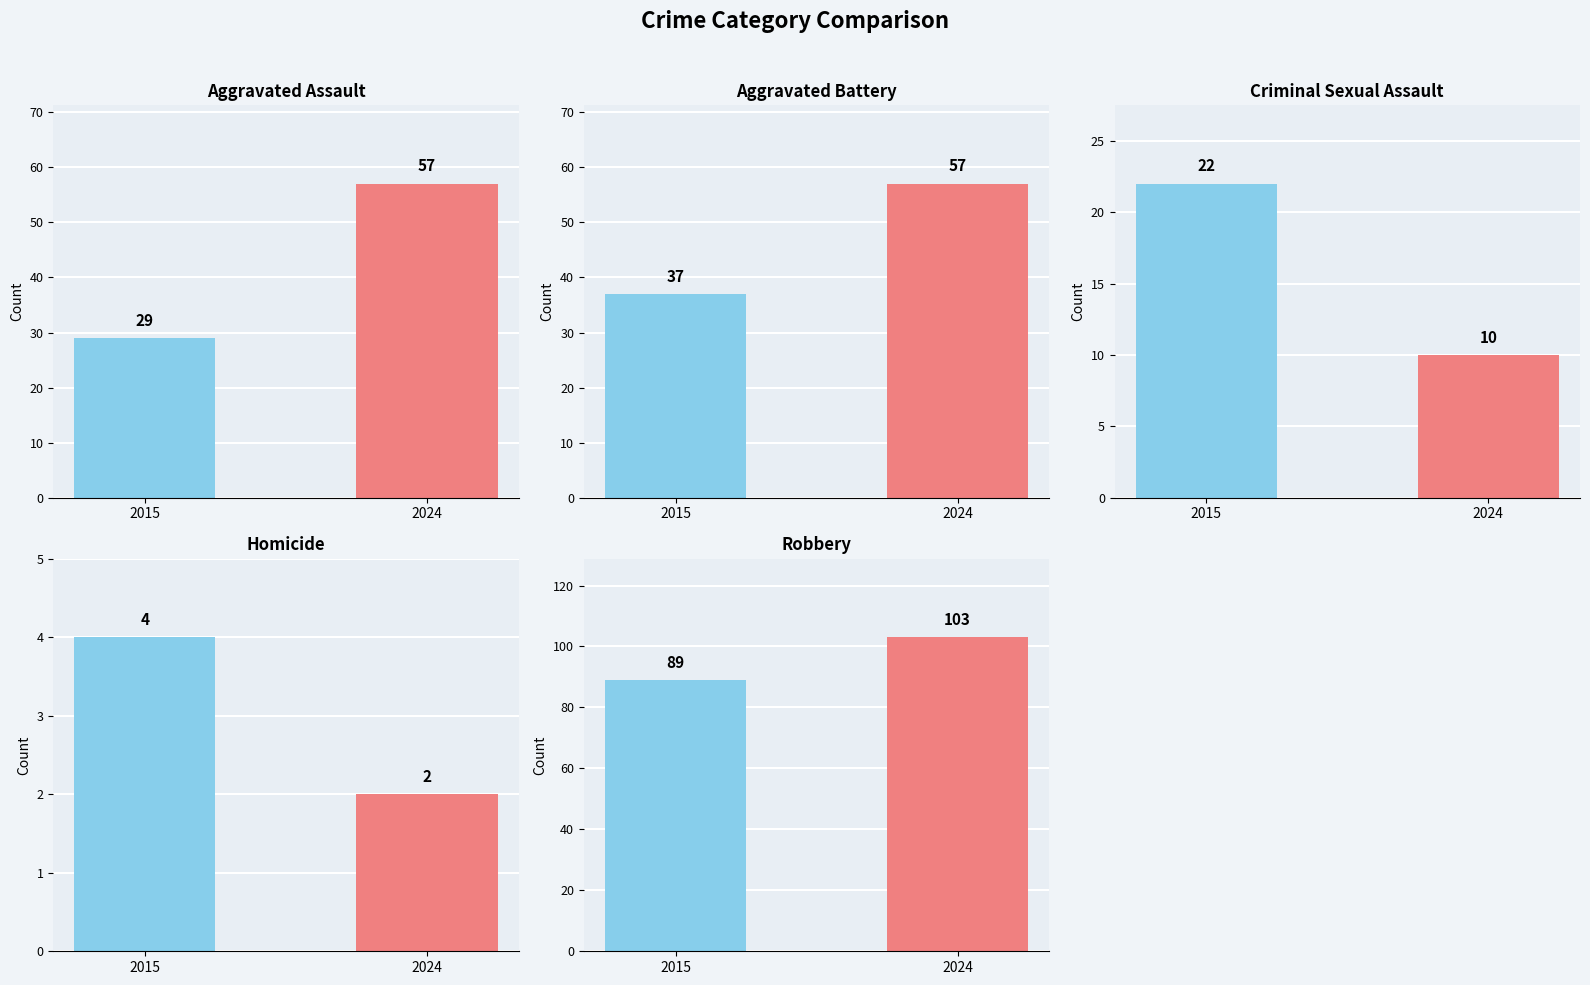

Are the bars grouped side by side (vs. stacked)?

Yes